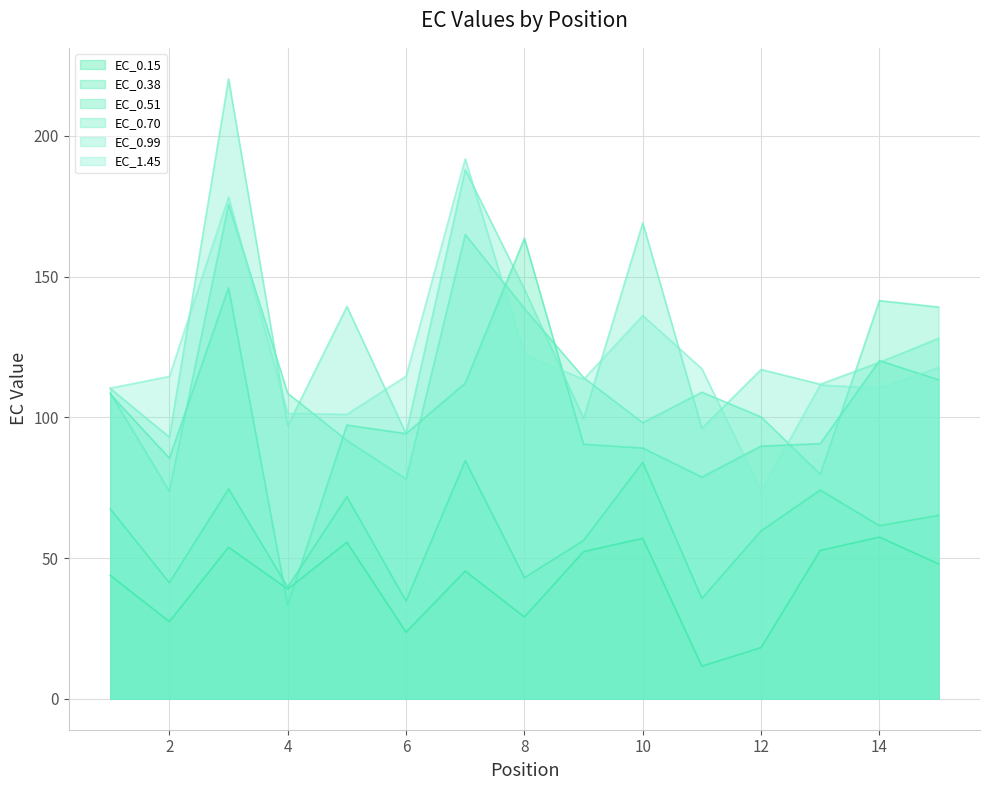

Which series has the largest range (max minus min)?

EC_0.51